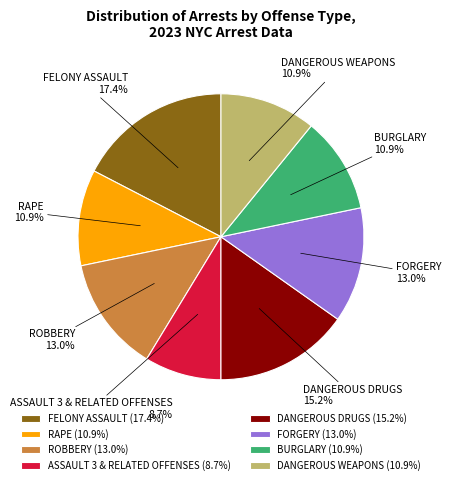

Is it true that RAPE is 22% of the pie?

False